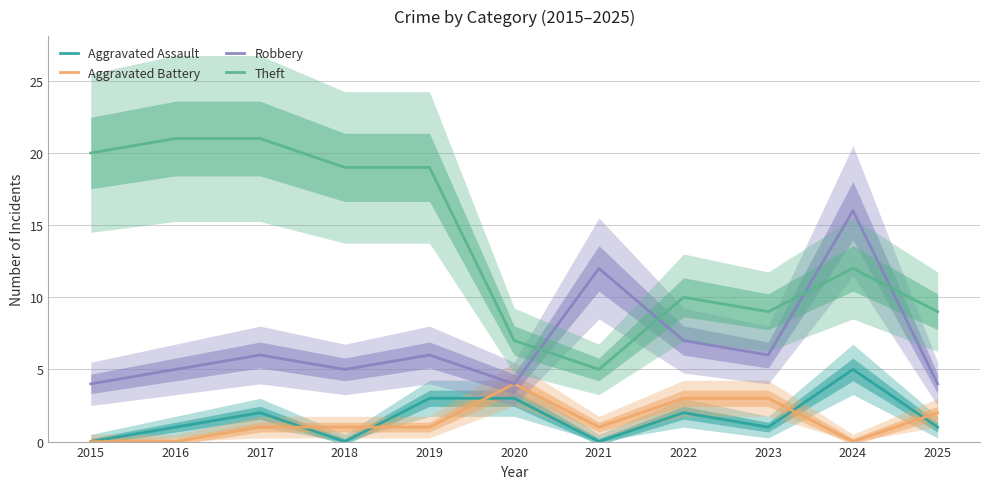

The Aggravated Battery series shows 0 at 2015. True or false?

True